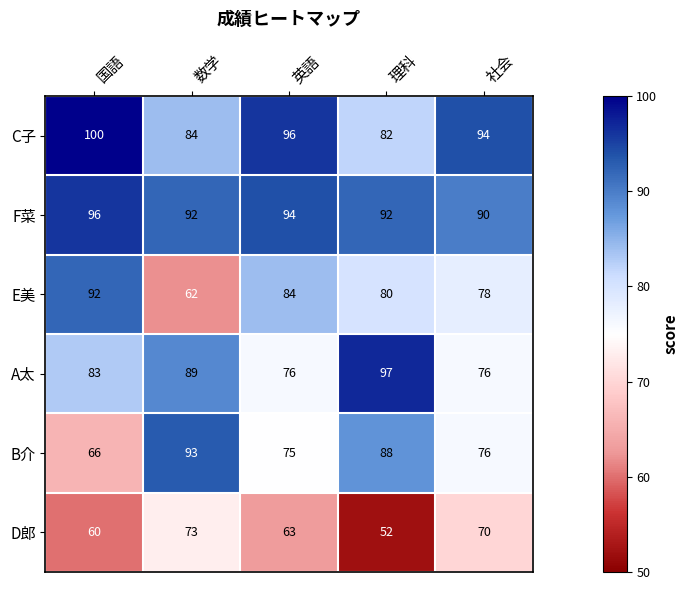

What is the maximum value shown in the chart?

100